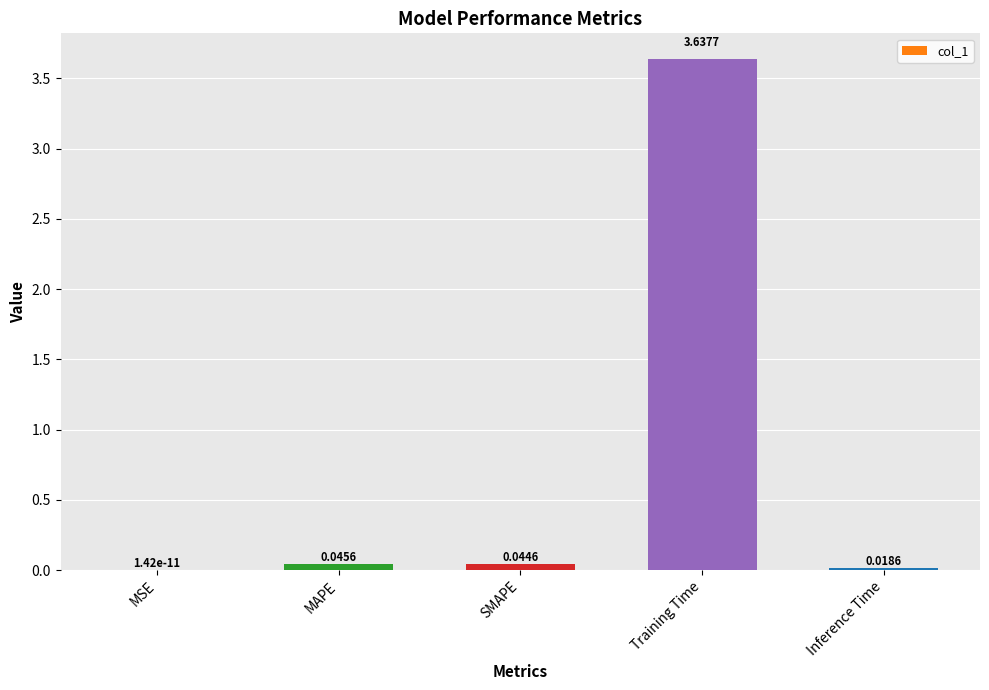

Where is the data nearest to the value 1?

MAPE